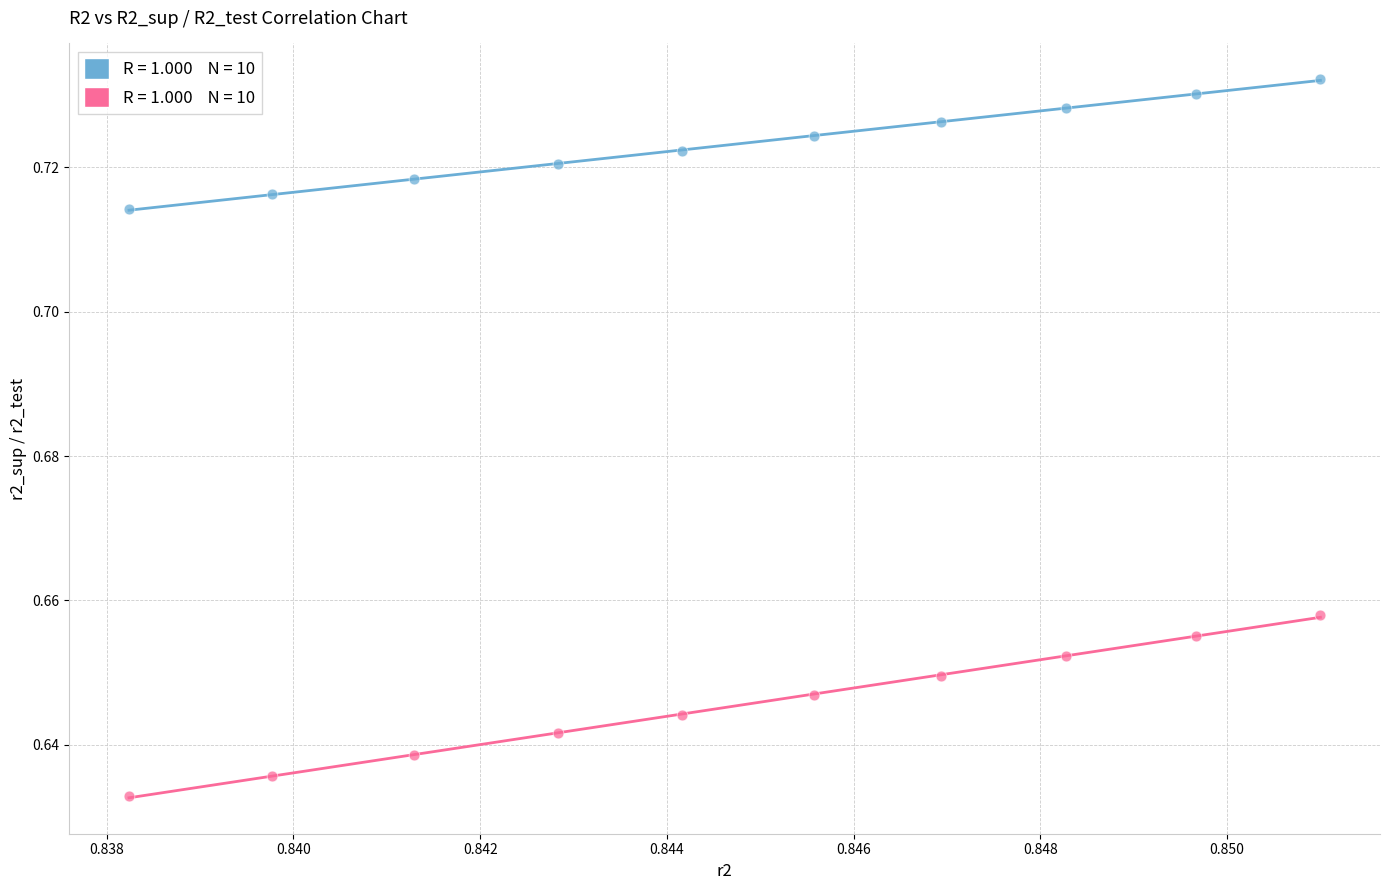

How many points are shown in the scatter plot?

20